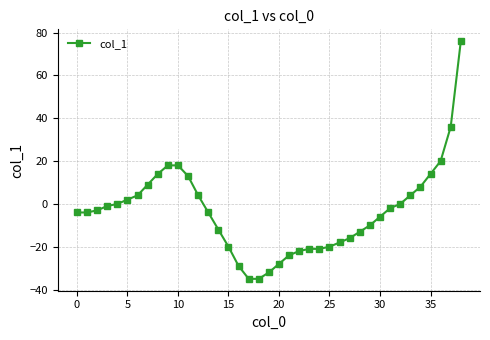

What is the value of the 38th point from the left?

36